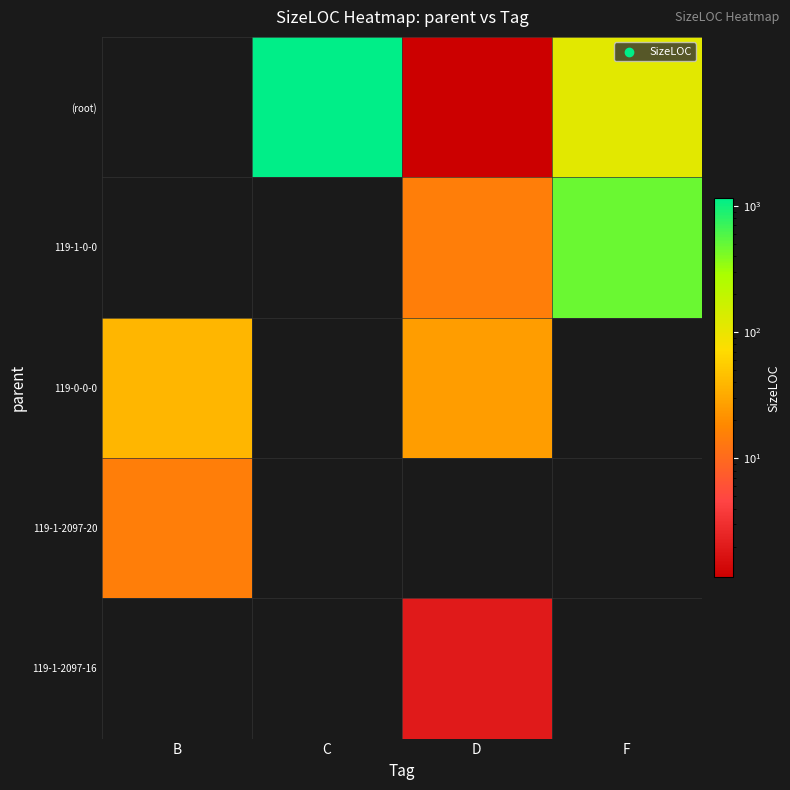

Reading left to right, transcribe all the data shown in this chart.

(root): B=0	C=1146	D=1	F=114
119-1-0-0: B=0	C=0	D=15	F=483
119-0-0-0: B=39	C=0	D=26	F=0
119-1-2097-20: B=15	C=0	D=0	F=0
119-1-2097-16: B=0	C=0	D=2	F=0